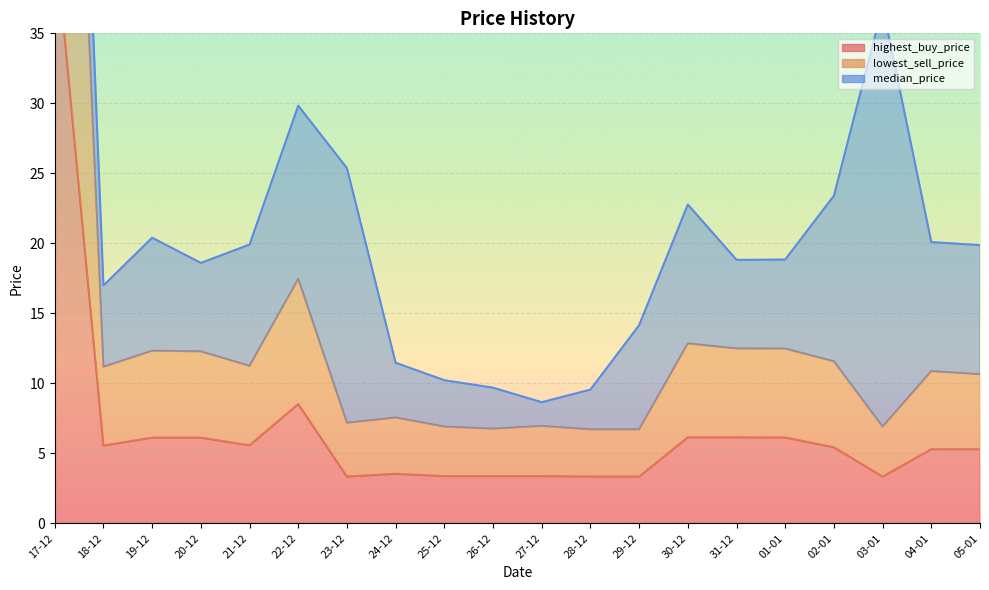

Rank the categories by lowest_sell_price value from highest to lowest.

17-12, 22-12, 30-12, 31-12, 01-01, 19-12, 20-12, 02-01, 21-12, 18-12, 04-01, 05-01, 24-12, 23-12, 27-12, 25-12, 03-01, 26-12, 28-12, 29-12